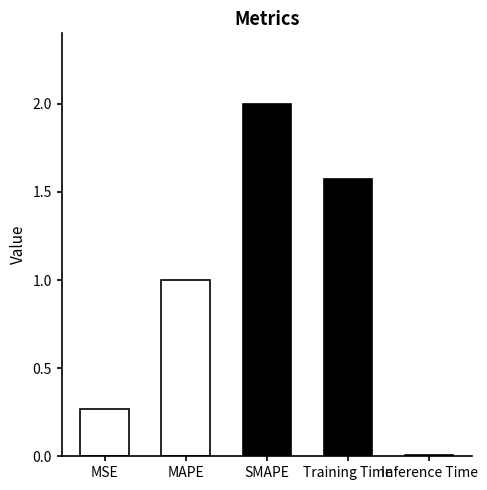

What is the change in value from MSE to Training Time?

+1.3